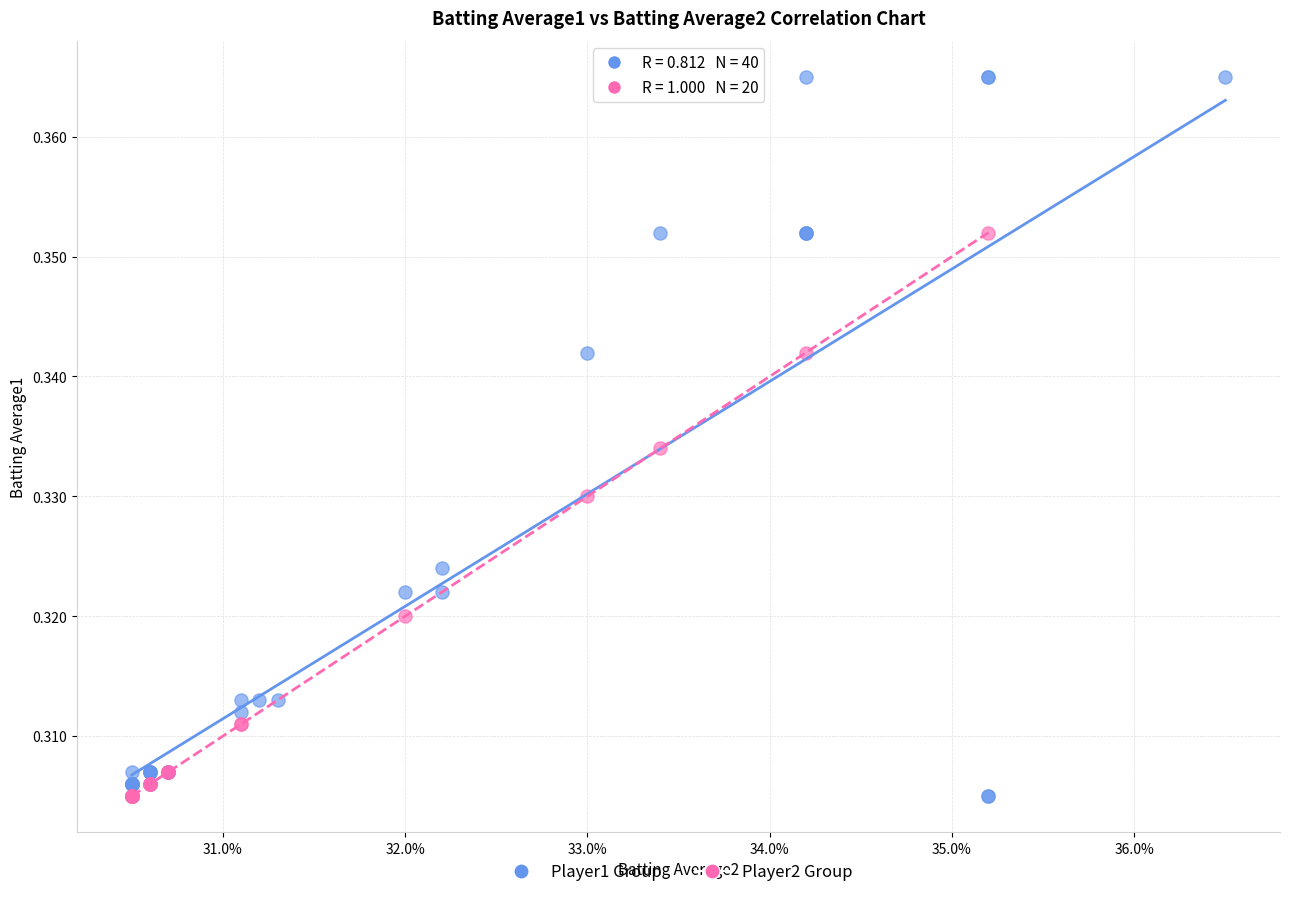

Which series reaches the maximum Y coordinate?

Player1 Group